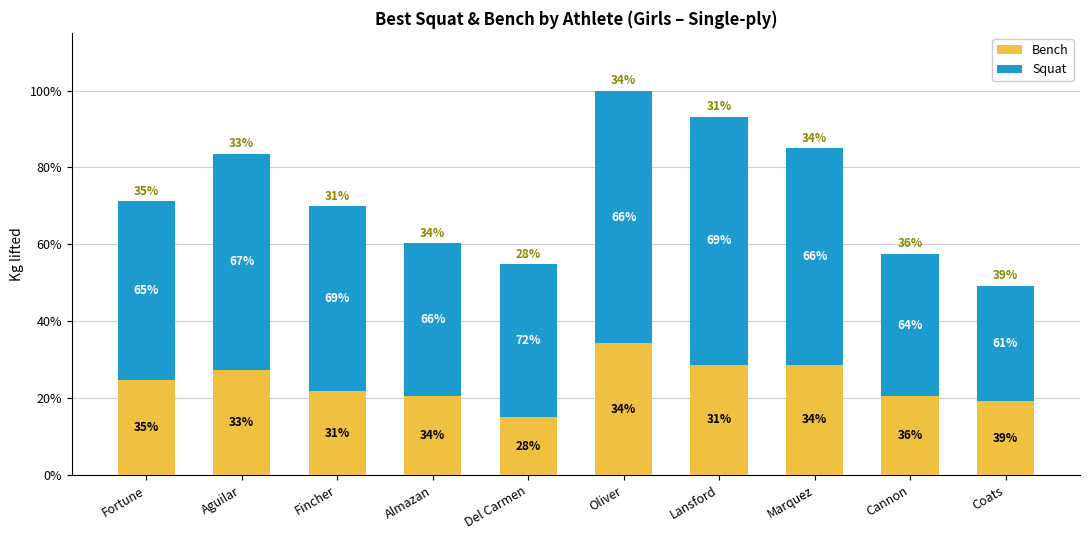

What is the average value of the Bench series?

39.9